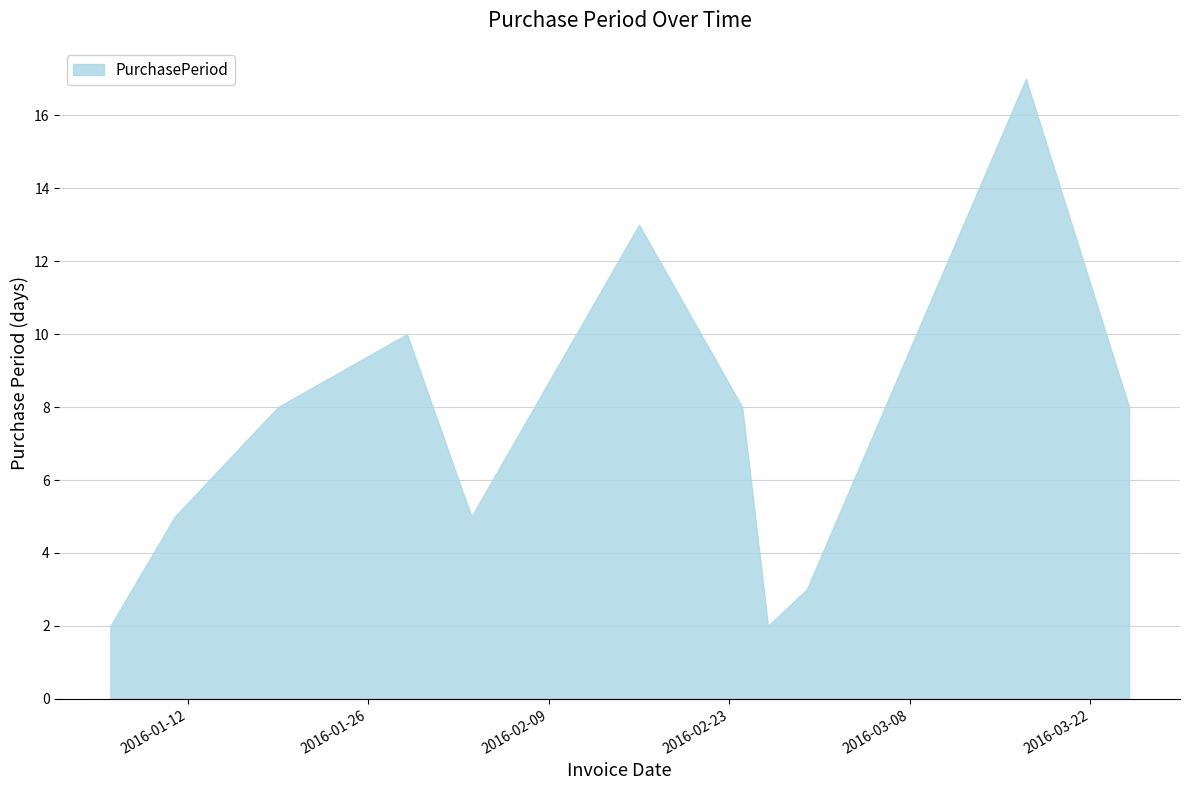

What is the difference between the maximum and minimum values?

15